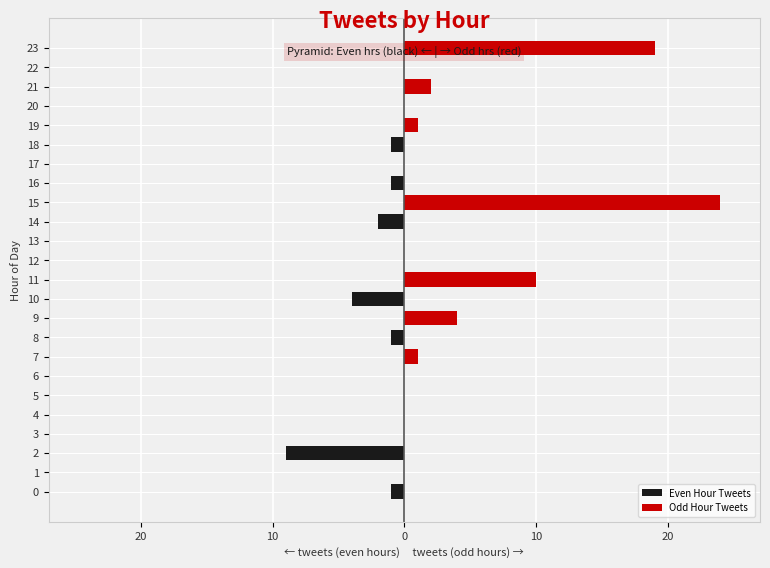

How many groups of bars are there?

24